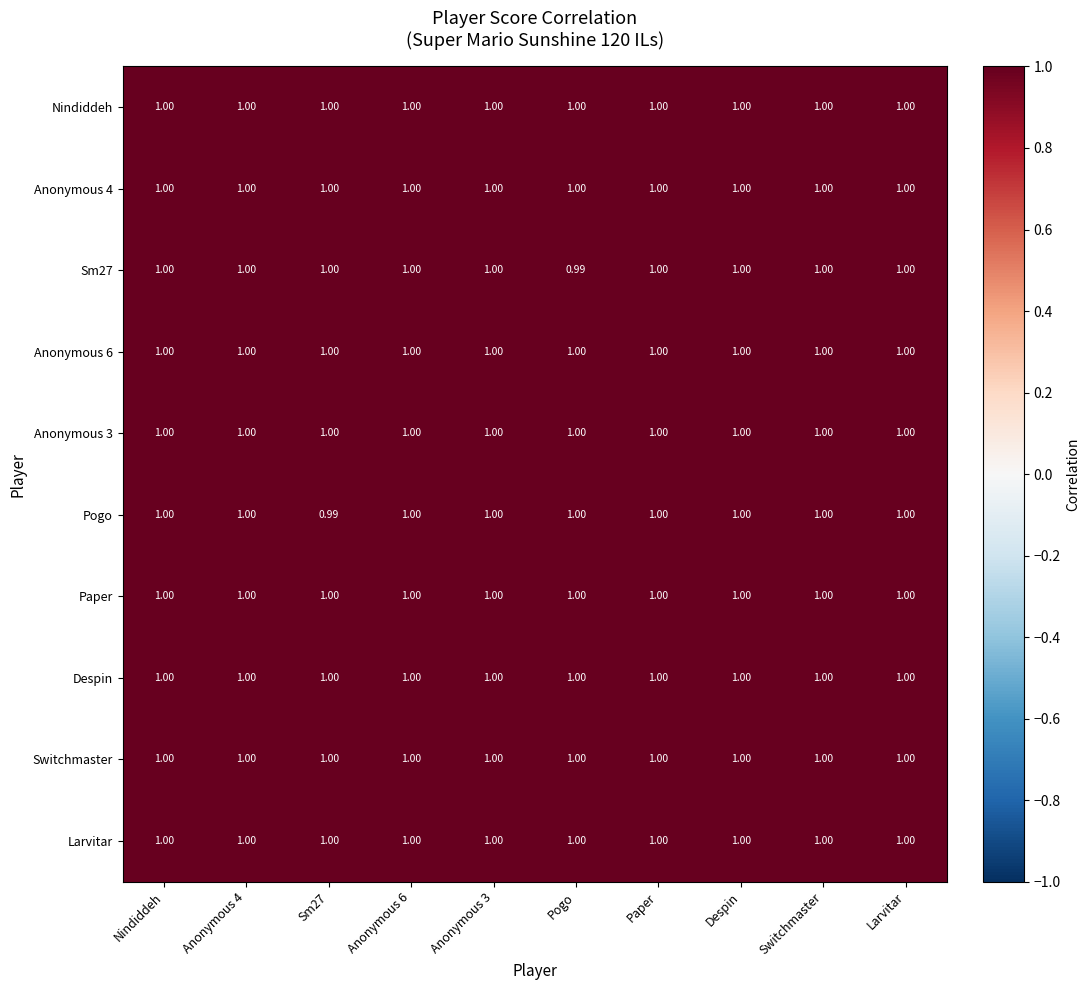

What is the greatest value displayed?

1.0